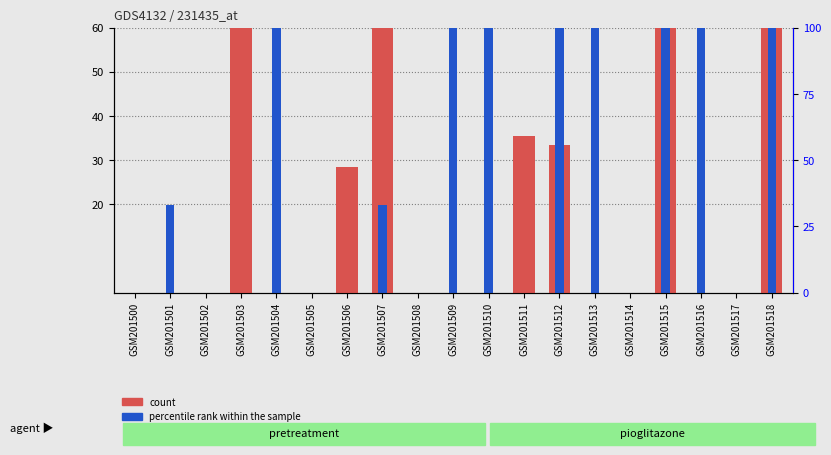

What is the spread (max minus min) of values at GSM201513?

122.0